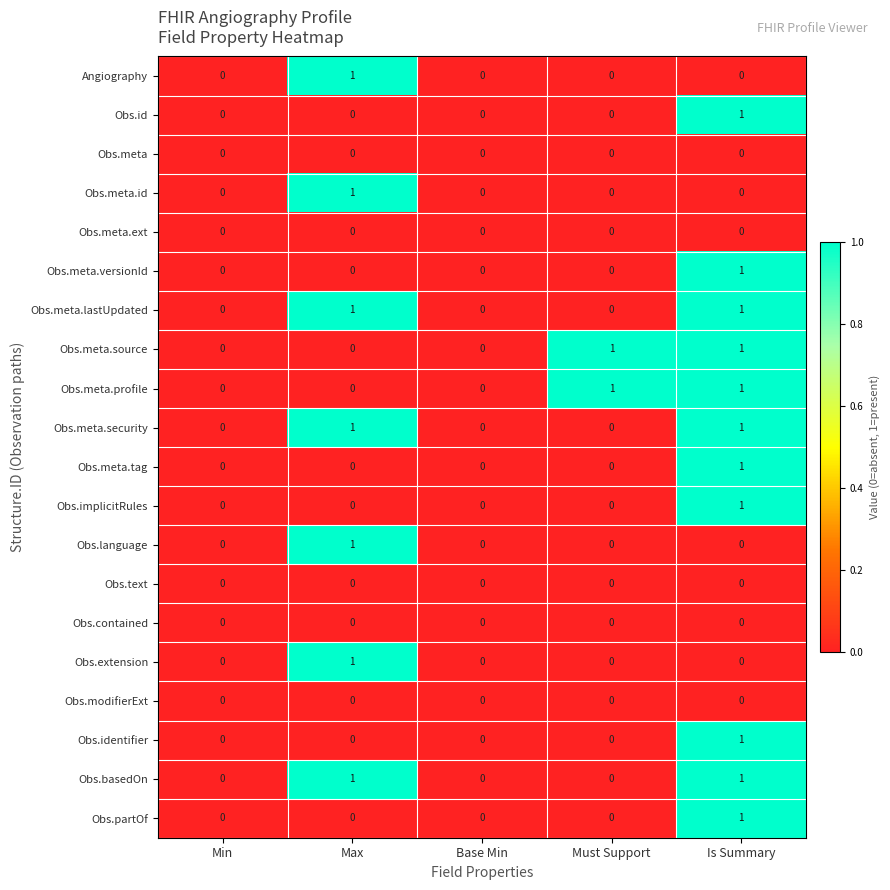

What is the maximum value shown in the chart?

1